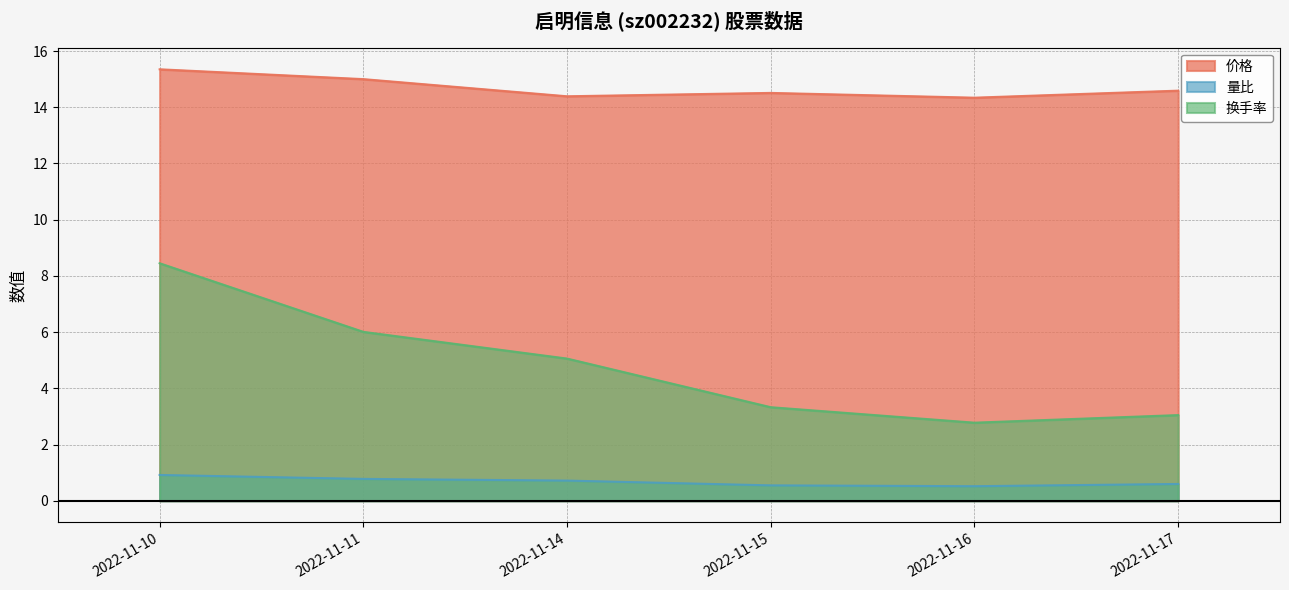

Rank the series by their maximum value, from highest to lowest.

价格, 换手率, 量比